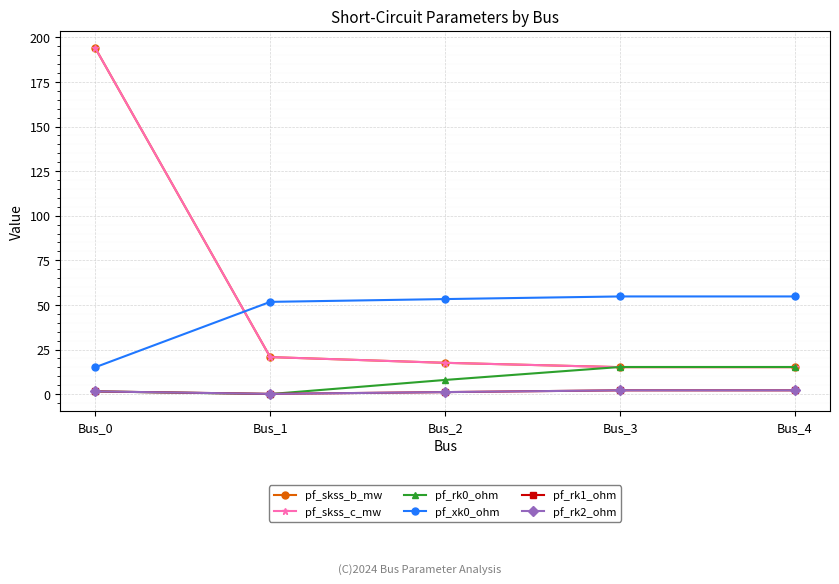

Reading left to right, list all the values displayed in this chart.

pf_skss_b_mw: 194.0	20.7	17.5	15.1	15.1
pf_skss_c_mw: 194.0	20.7	17.5	15.1	15.1
pf_rk0_ohm: 1.5	0.0	7.9	15.2	15.2
pf_xk0_ohm: 15.0	51.7	53.3	54.7	54.7
pf_rk1_ohm: 1.5	0.1	1.1	2.1	2.1
pf_rk2_ohm: 1.5	0.1	1.1	2.1	2.1